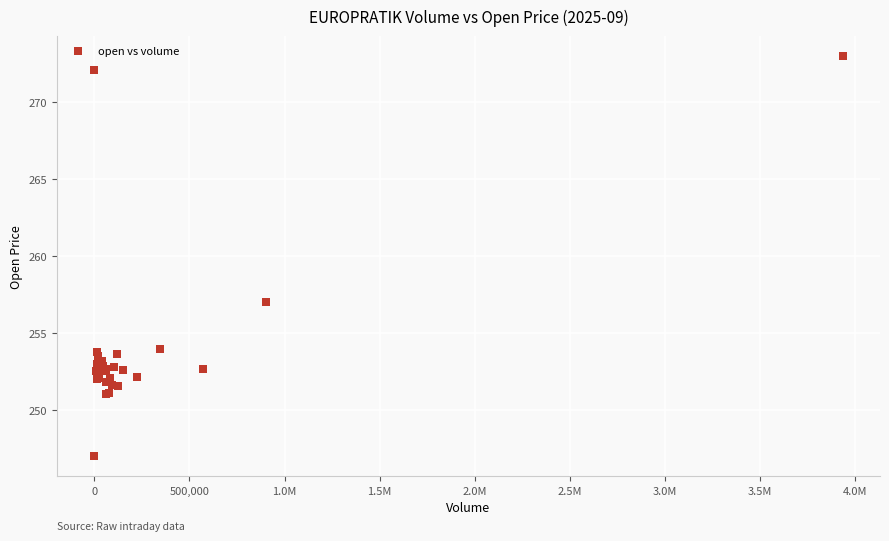

What Y value in the scatter plot is closest to 259?

257.0